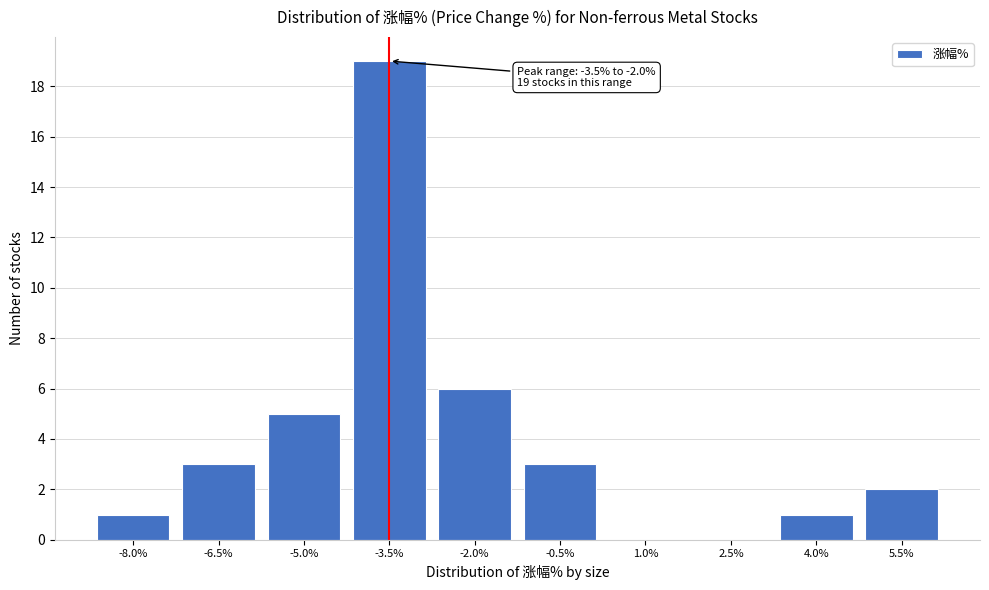

Reading left to right, extract all data points from this chart.

-8.0%=1	-6.5%=3	-5.0%=5	-3.5%=19	-2.0%=6	-0.5%=3	1.0%=0	2.5%=0	4.0%=1	5.5%=2